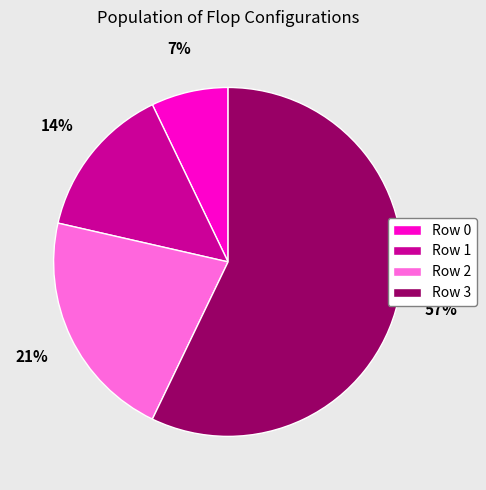

Which slice is the smallest?

Row 0